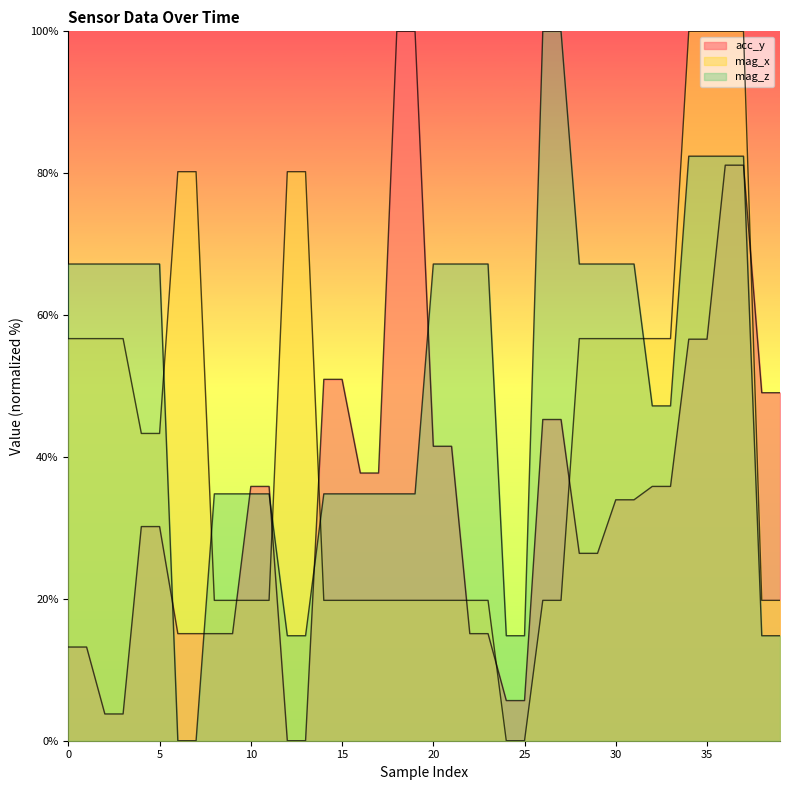

How many data points in mag_z (line) are above 67?

20